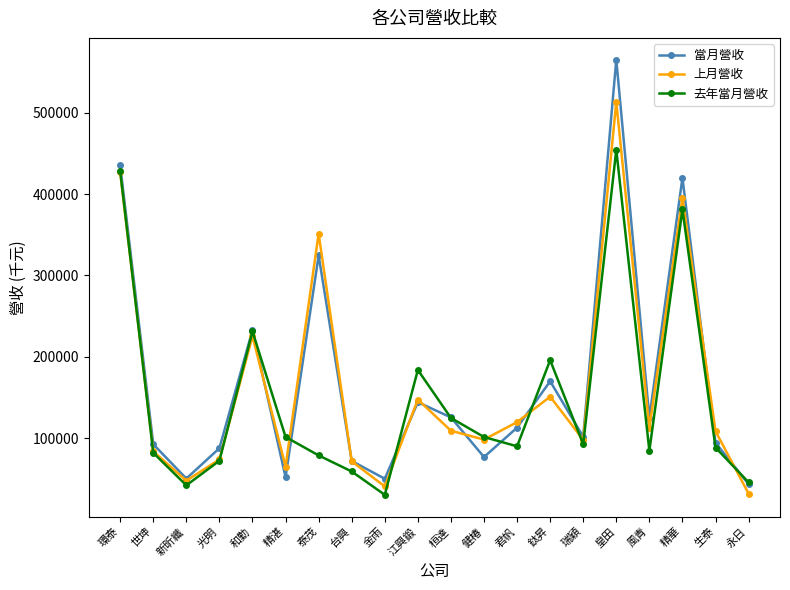

How many interior local valleys does the 當月營收 series have?

6